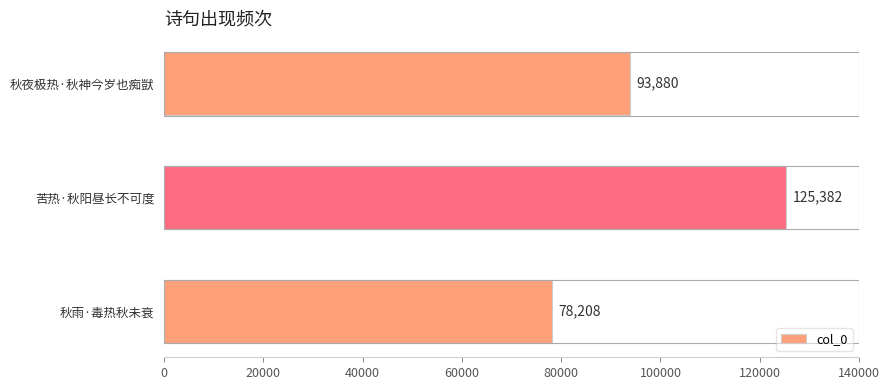

Does the chart contain stacked bars?

No